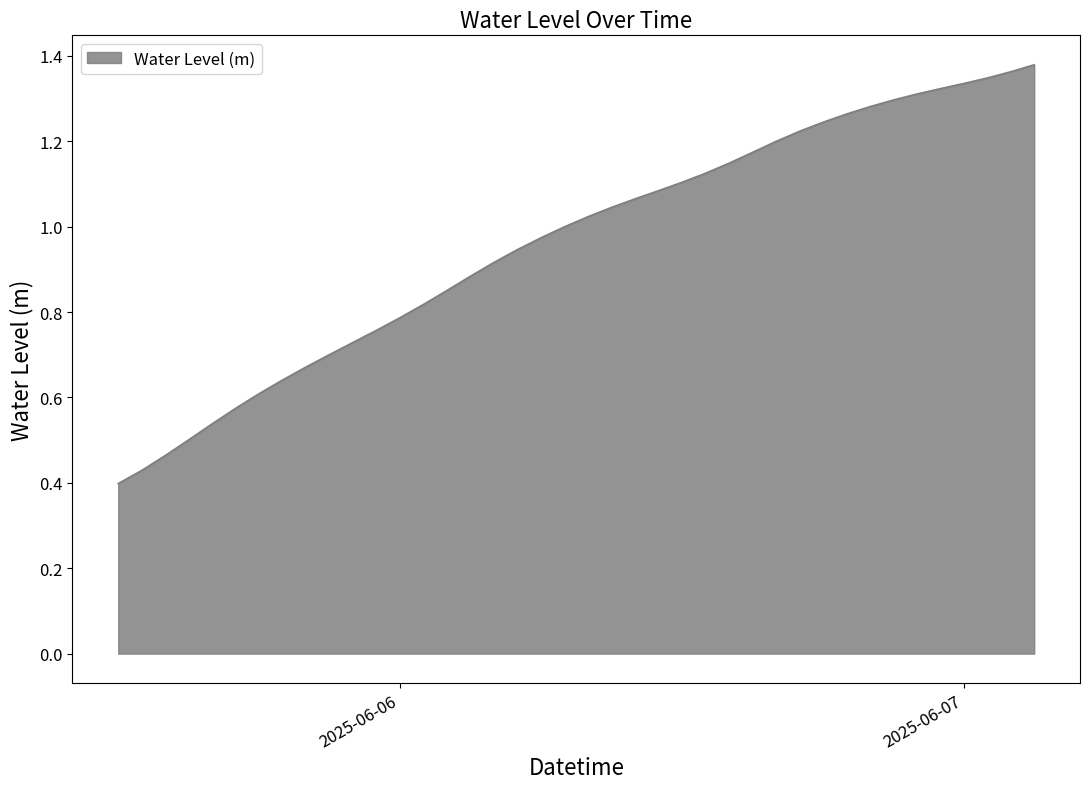

How many lines are shown in the chart?

1